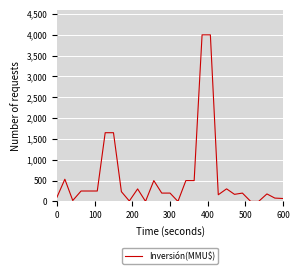

What is the sum of all values?

16312